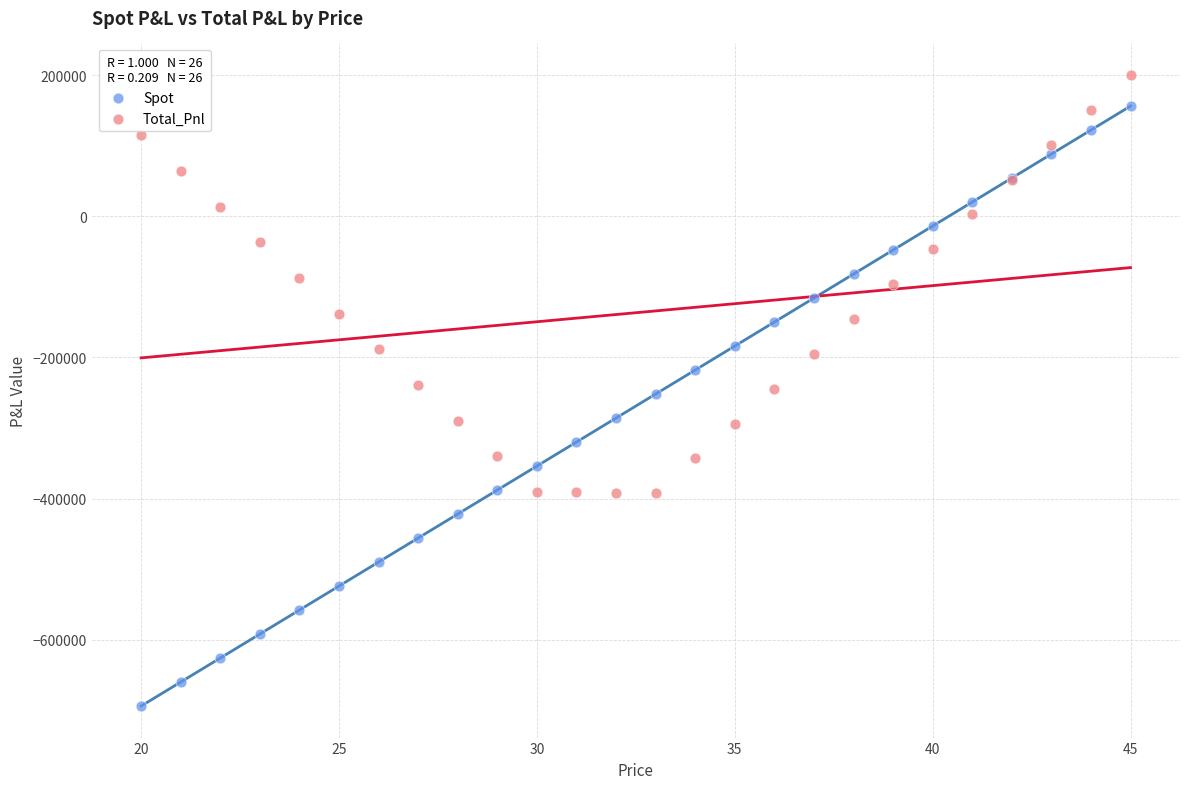

What are all the series names shown in the legend?

Spot, Total_Pnl